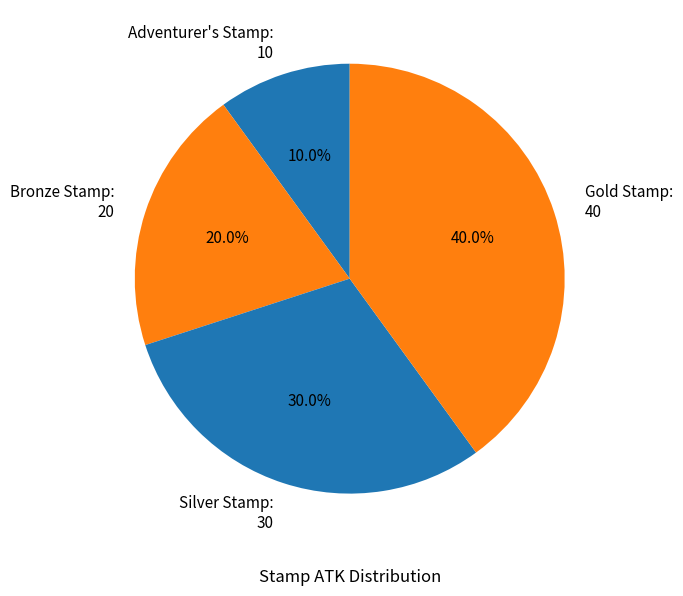

How many slices are in this pie chart?

4